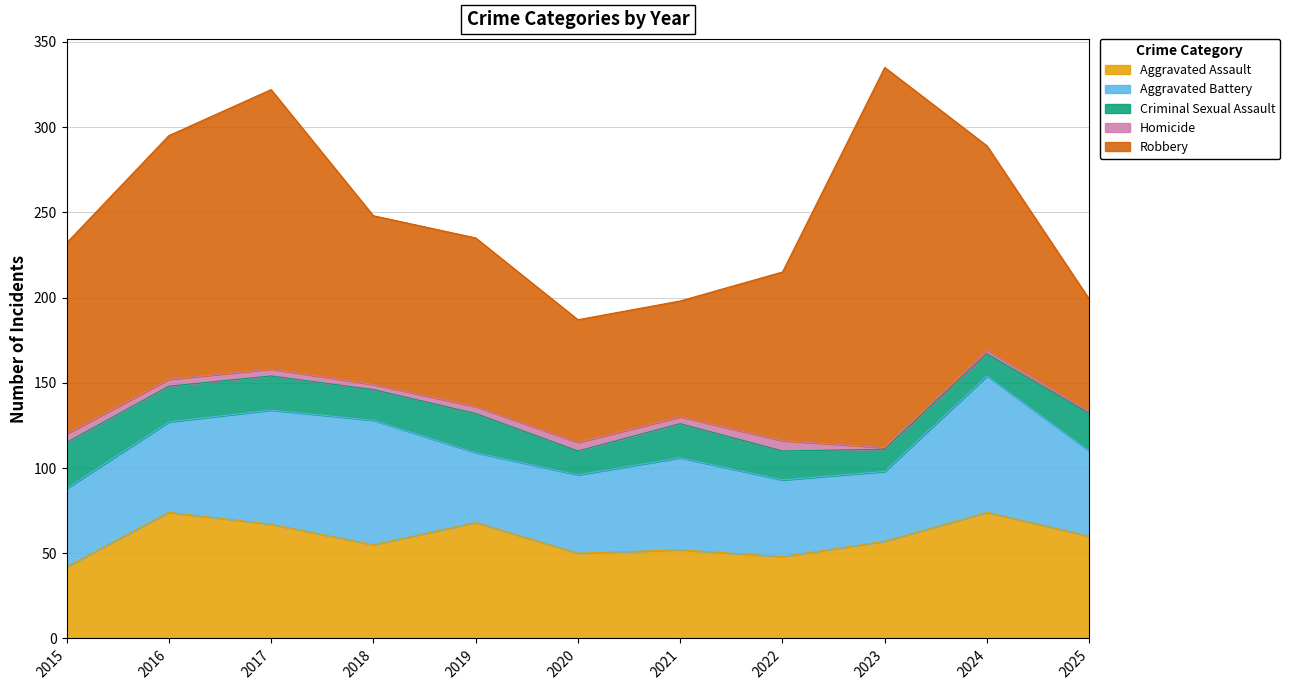

Reading left to right, extract all data points from this chart.

Aggravated Assault: 42	74	67	55	68	50	52	48	57	74	60
Aggravated Battery: 46	53	67	73	41	46	54	45	41	80	50
Criminal Sexual Assault: 27	21	20	18	23	14	20	17	13	13	22
Homicide: 5	4	4	3	4	5	4	6	1	2	1
Robbery: 112	143	164	99	99	72	68	99	223	120	66